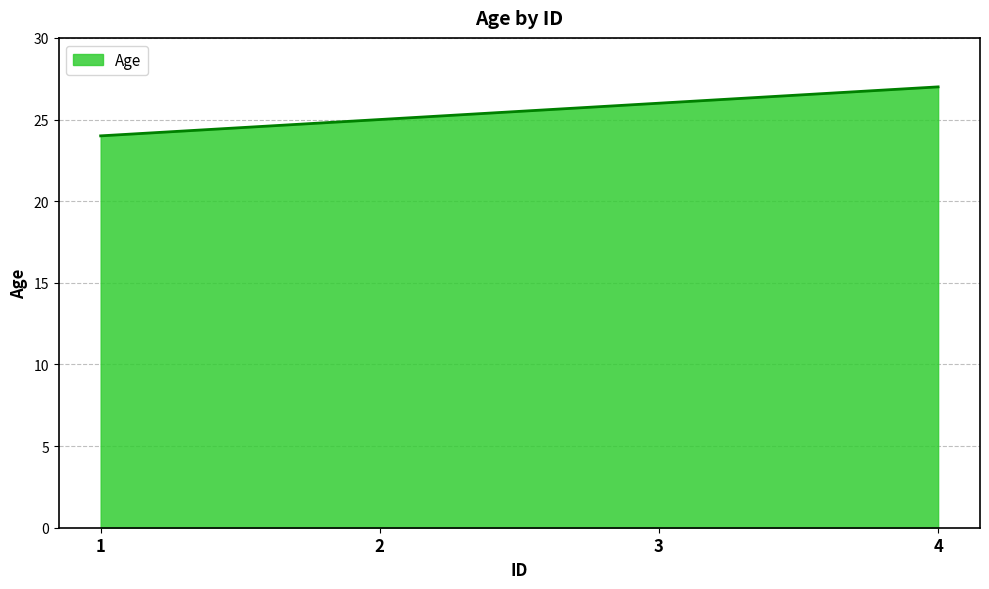

At which label is the value closest to 25?

2